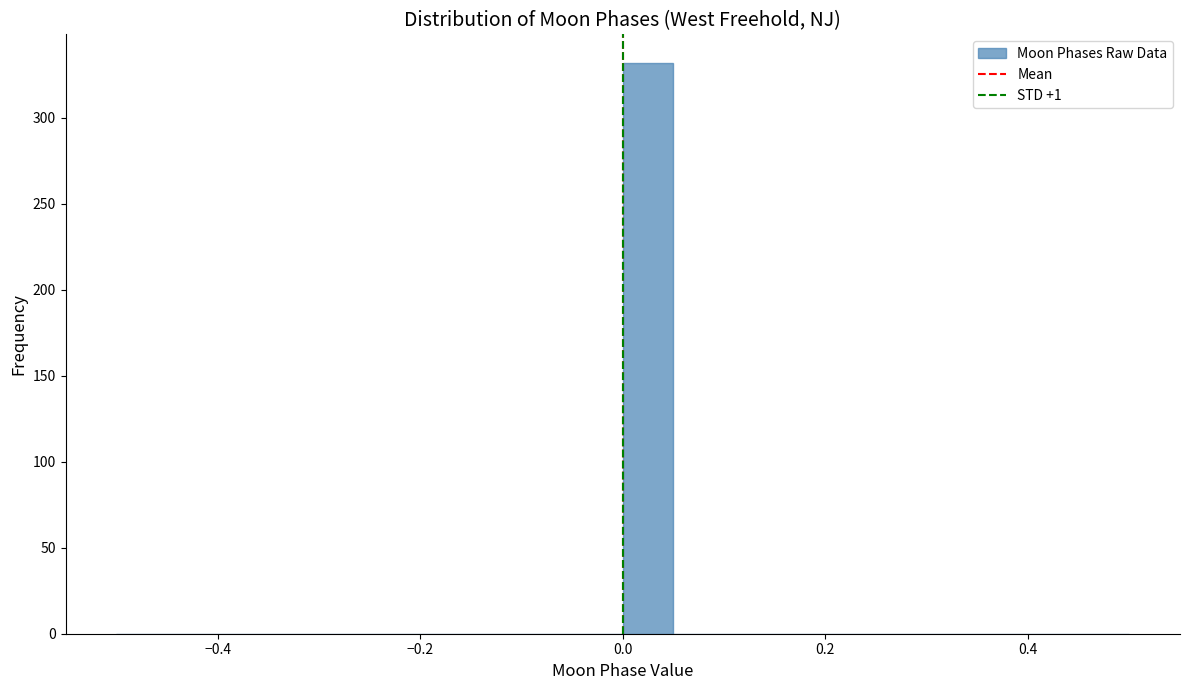

Around what value on the x-axis is the tallest bar? Give the approximate position of its centre, as read against the axis.

0.02